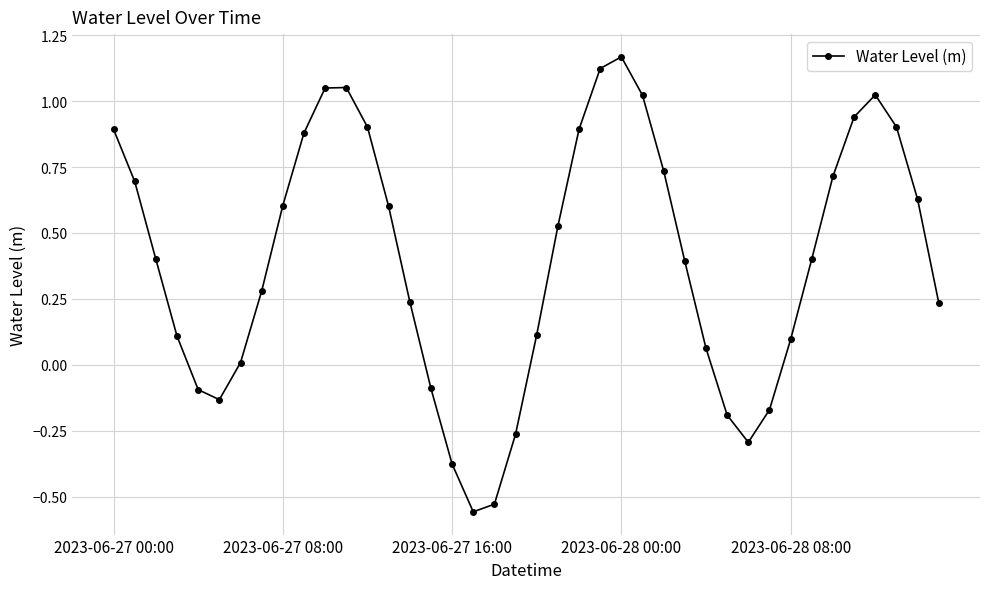

How many values are above zero?

30